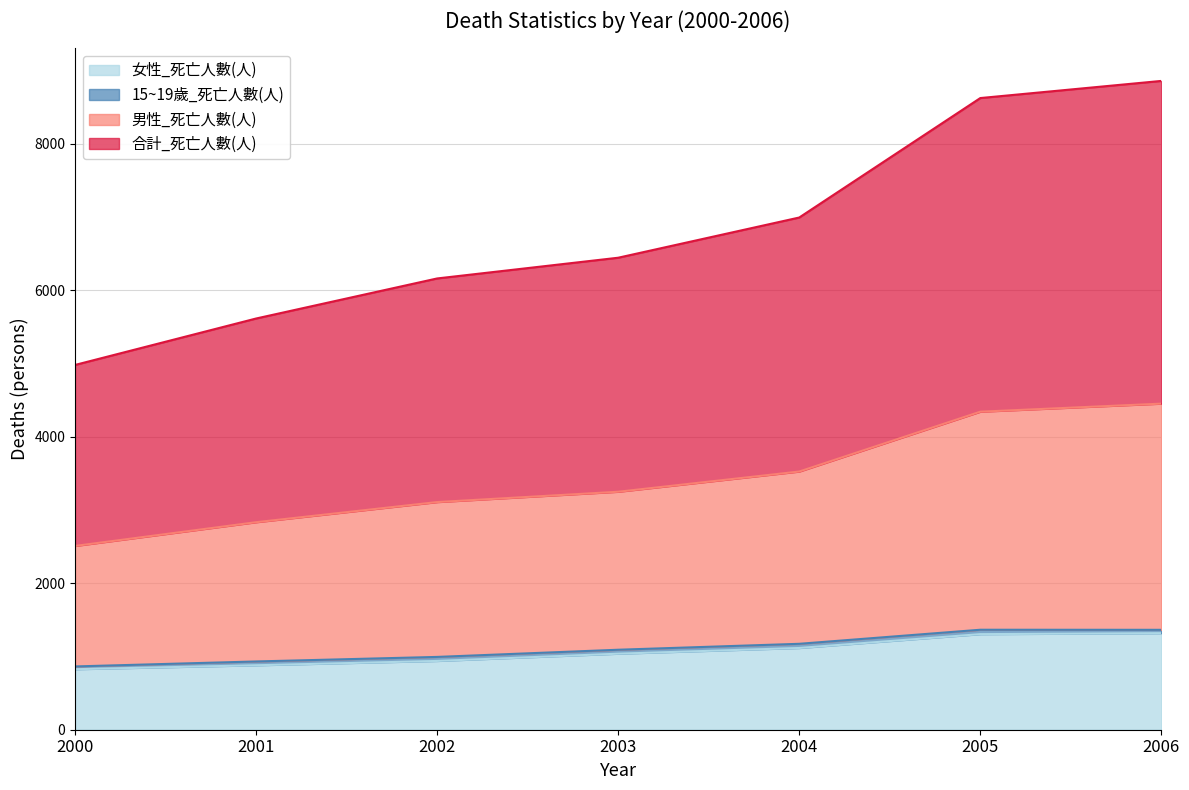

What is the lowest value of the 女性_死亡人數(人) series?

826